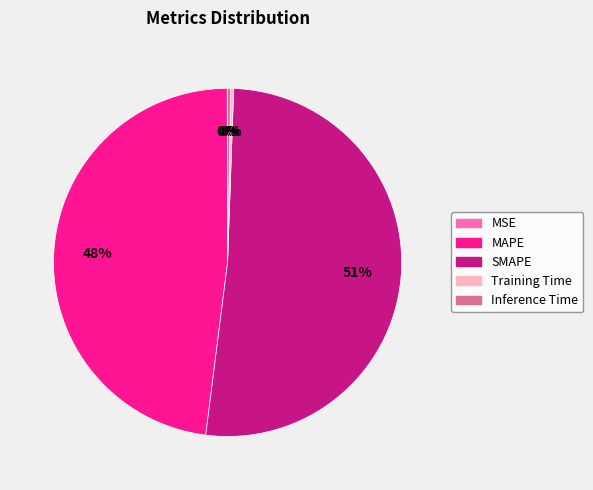

Which category has the biggest portion of the pie?

SMAPE